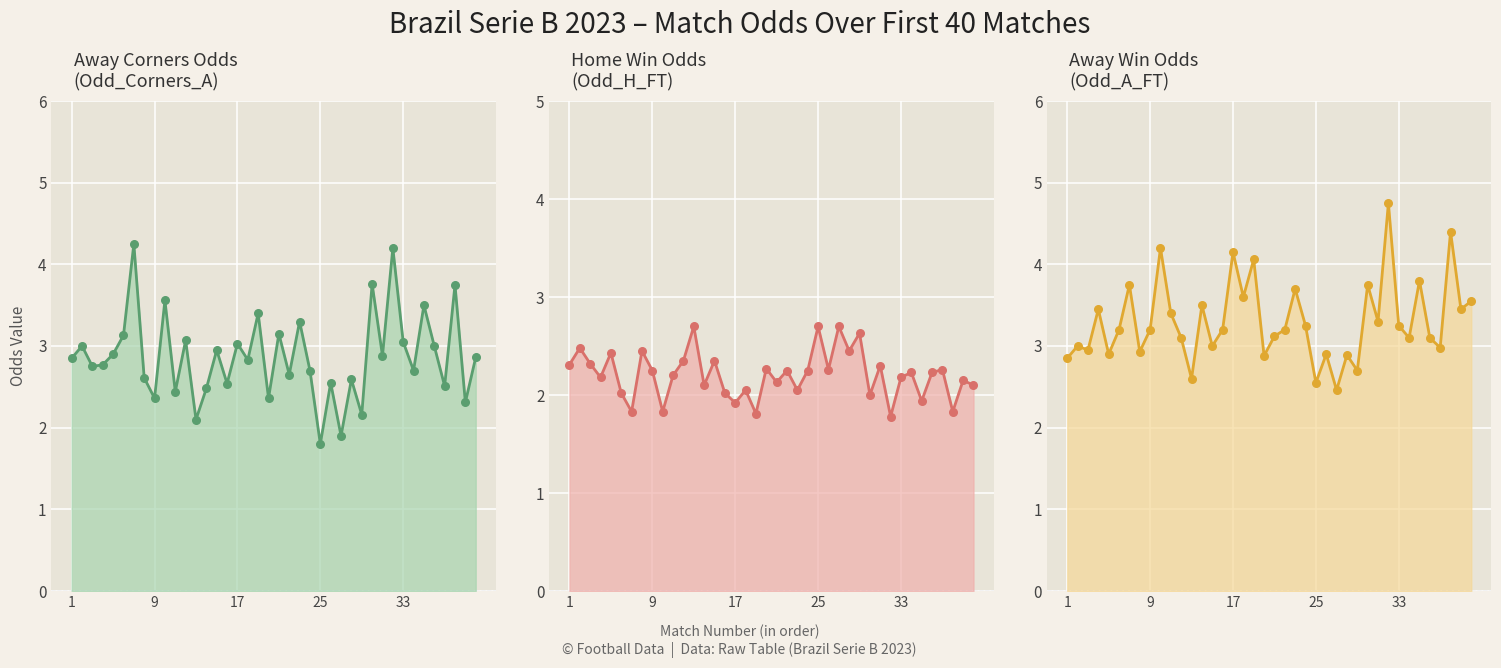

Which series has the largest total across all categories?

Odd_A_FT